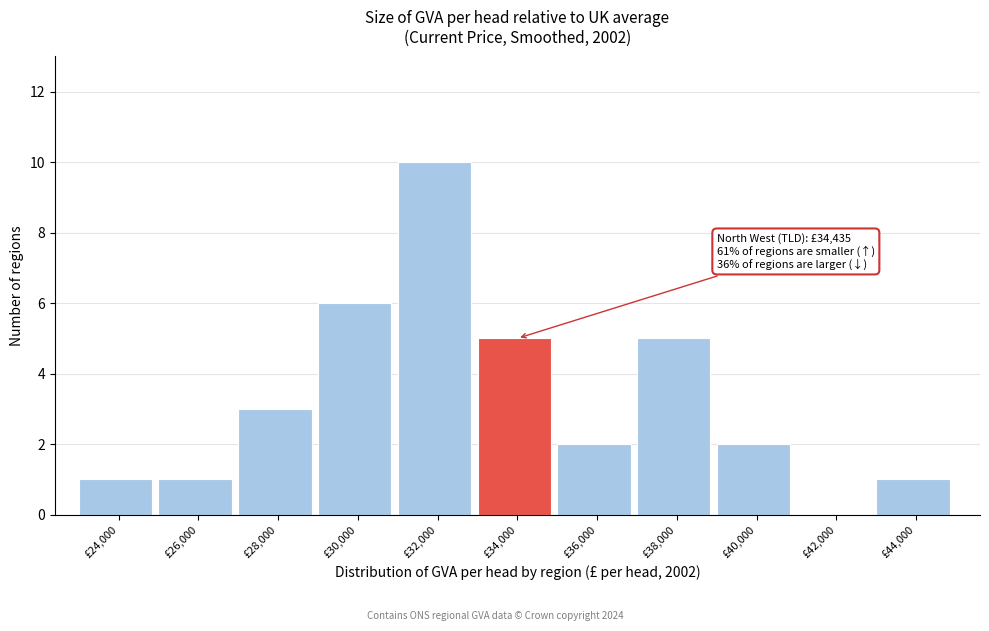

Reading right to left, transcribe all the data shown in this chart.

£44,000=1	£42,000=0	£40,000=2	£38,000=5	£36,000=2	£34,000=5	£32,000=10	£30,000=6	£28,000=3	£26,000=1	£24,000=1